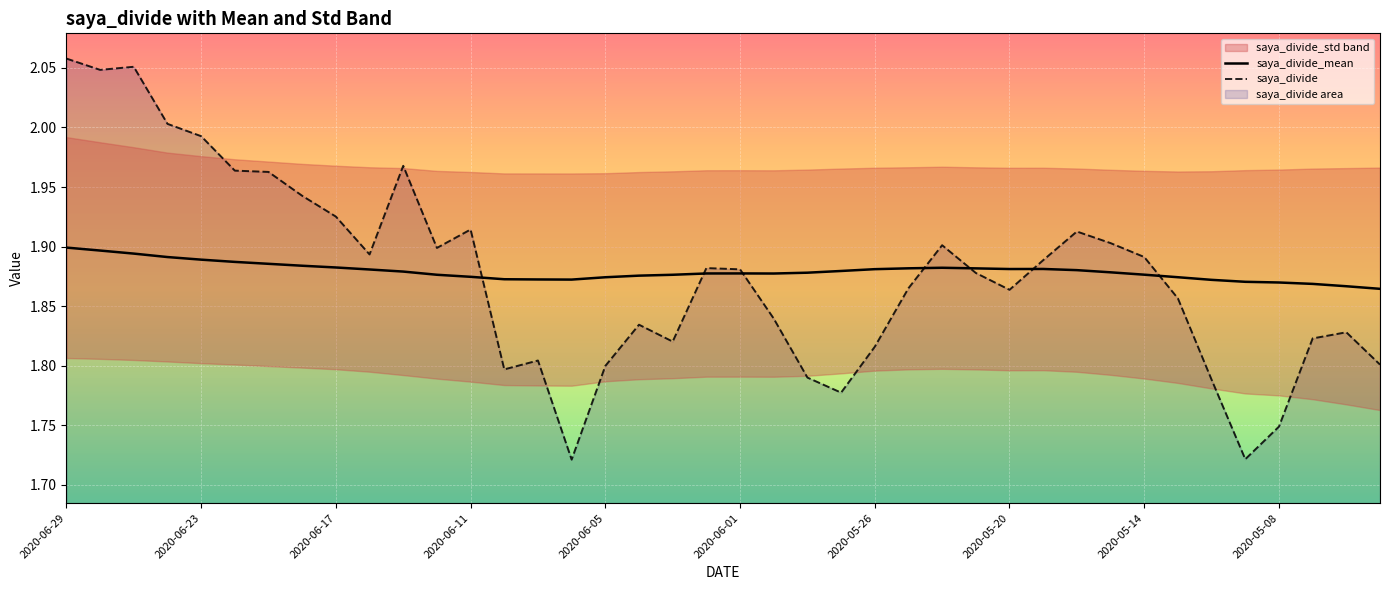

Which series changed the most between 2020-06-26 and 2020-06-24?

saya_divide